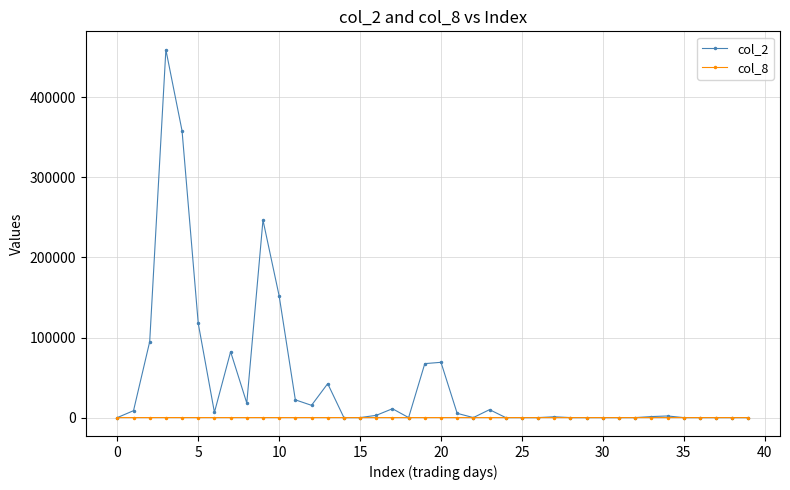

What is the difference between the maximum and minimum values in the col_8 series?

21